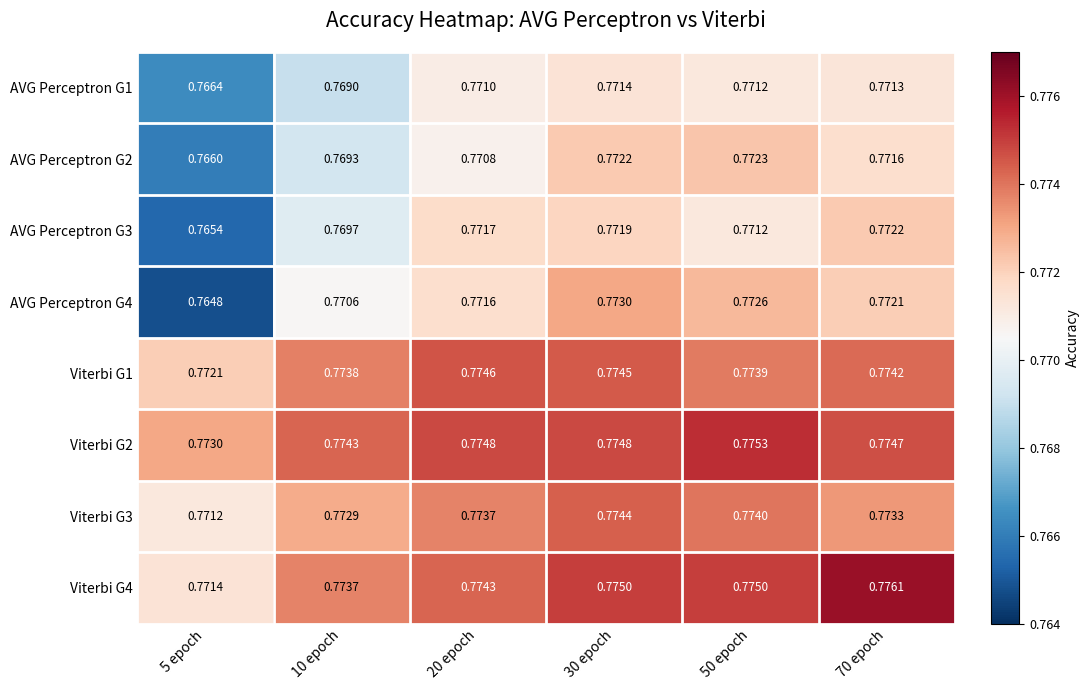

Is the value of Viterbi G1 at 30 epoch greater than the value of Viterbi G3 at 20 epoch?

Yes